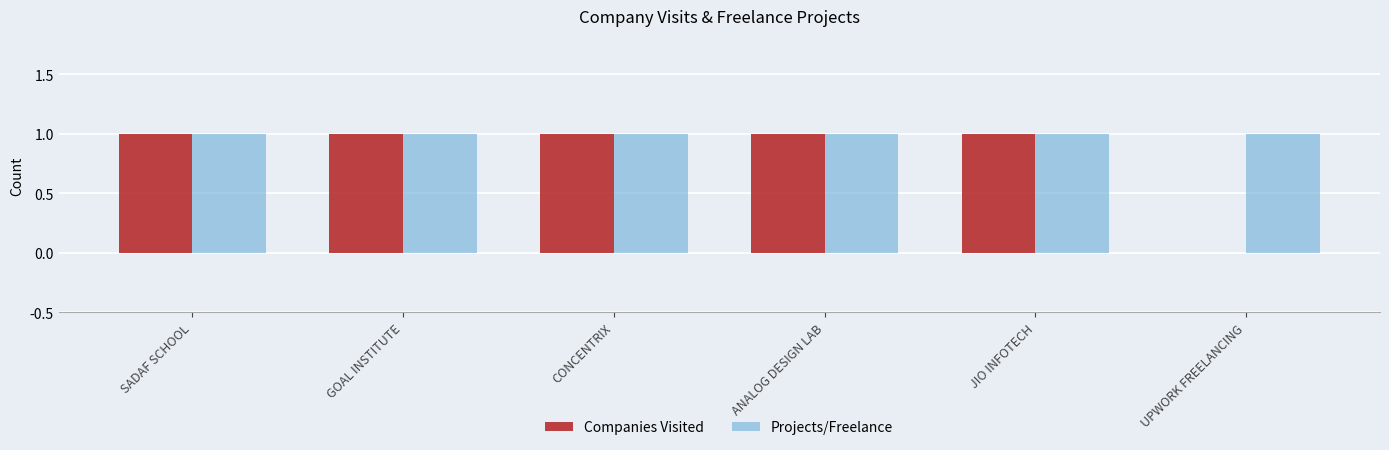

The Companies Visited series shows 0 at UPWORK FREELANCING. True or false?

True